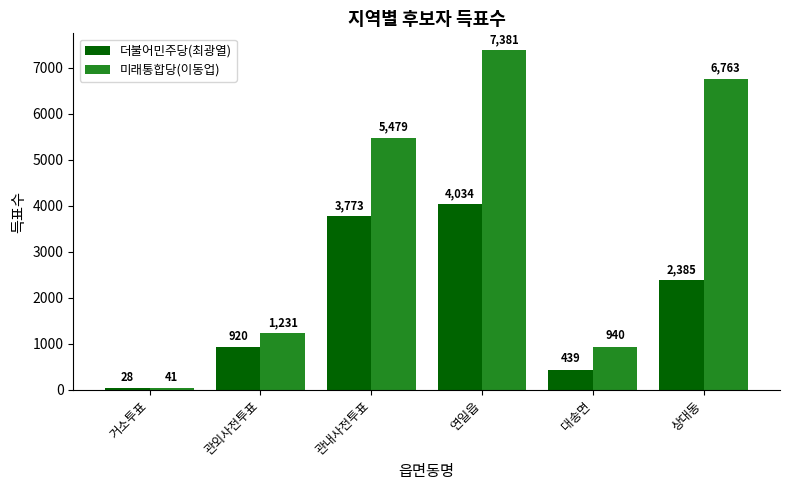

Does the chart contain stacked bars?

No